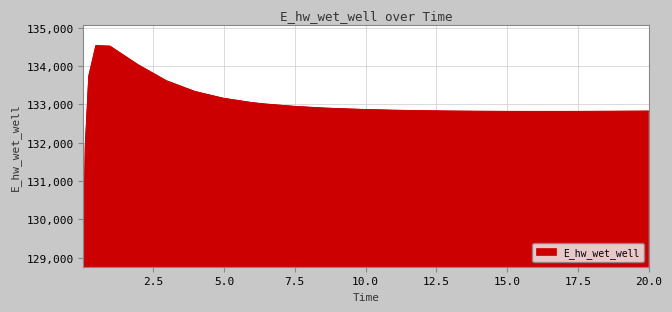

Count the number of data series in this chart.

1